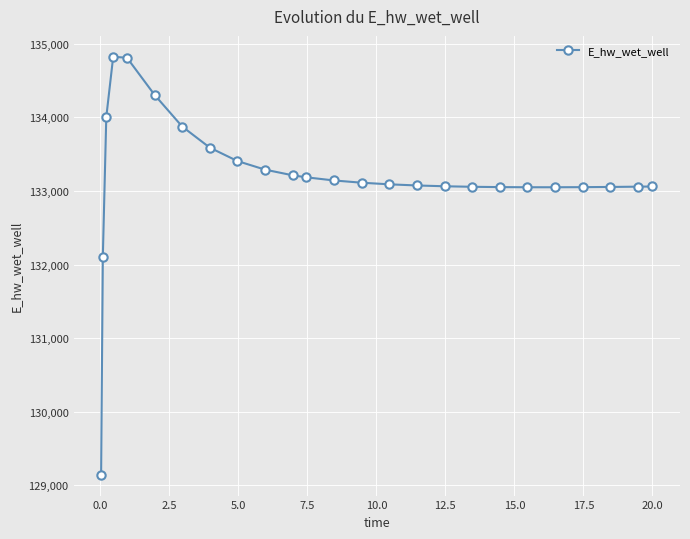

True or false: the data has more than 0 interior local peaks.

True